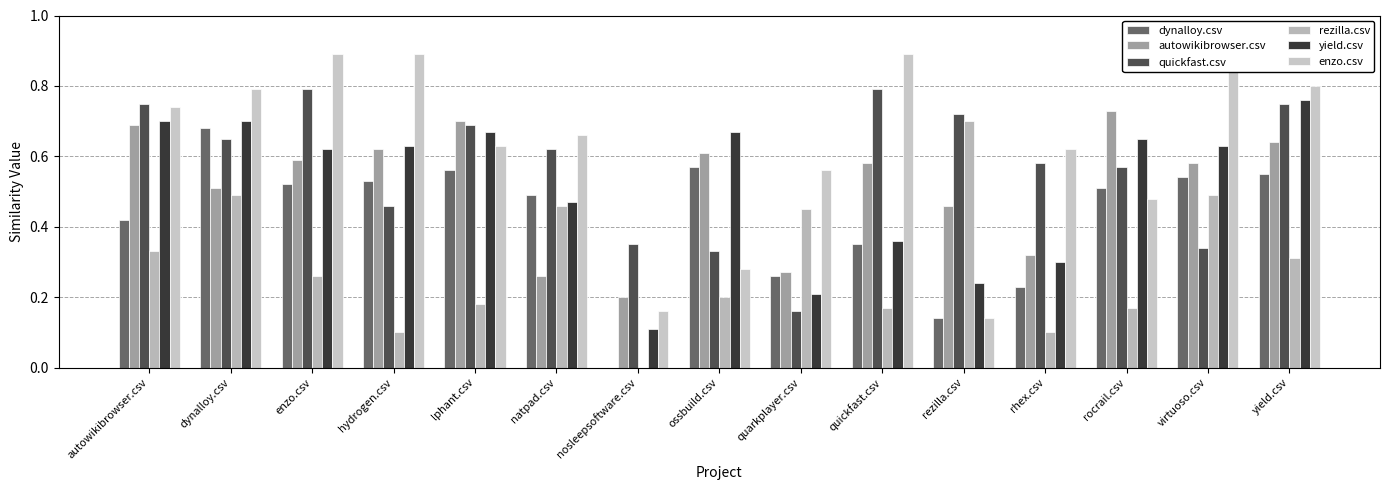

Which series has the largest total across all categories?

enzo.csv